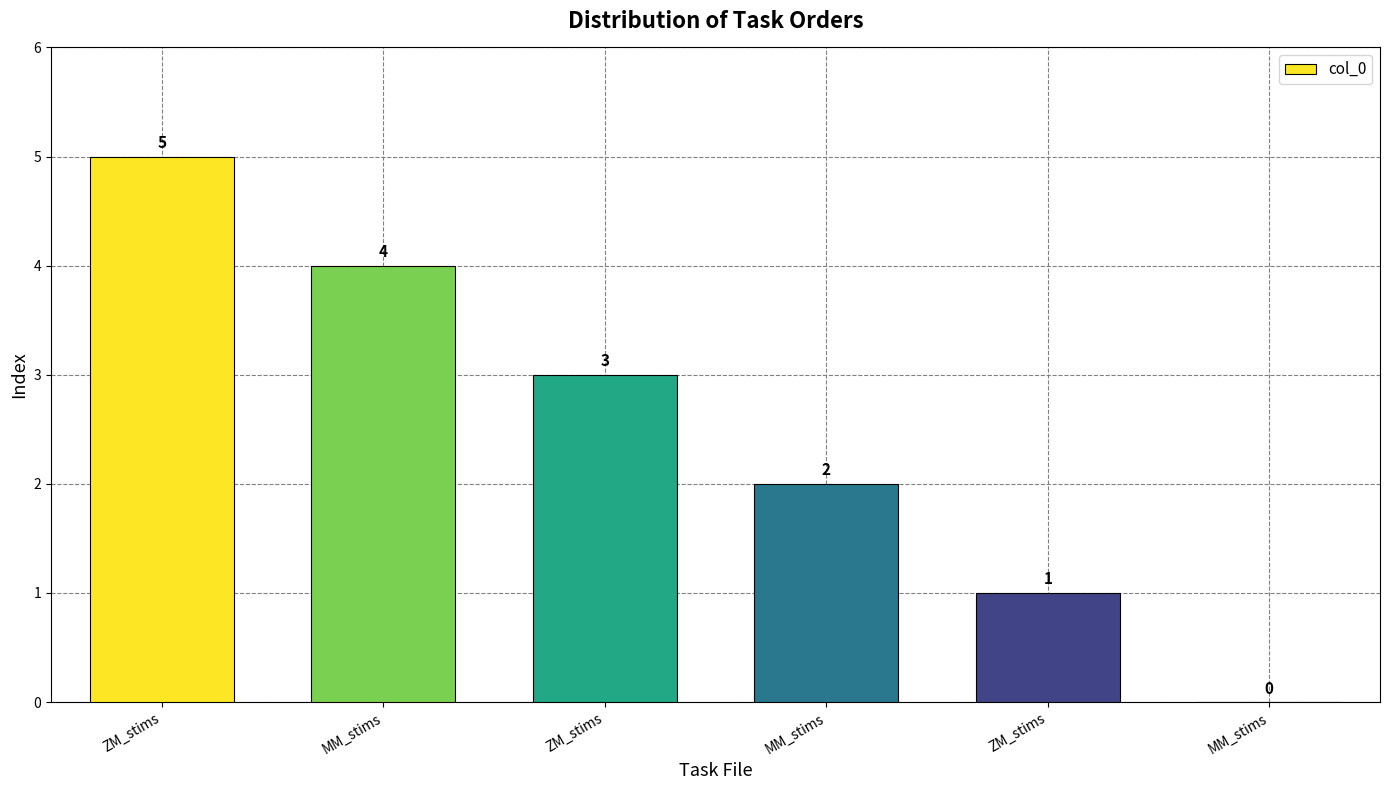

How many positive values are there?

5